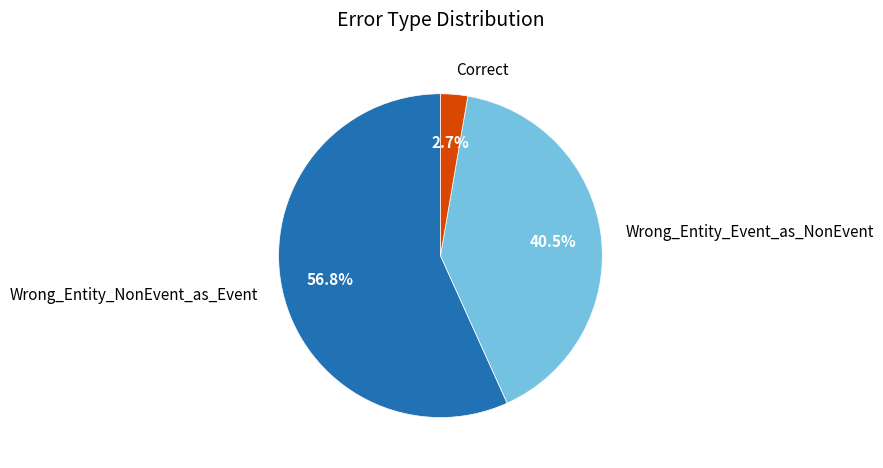

Which category has the smallest portion of the pie?

Correct